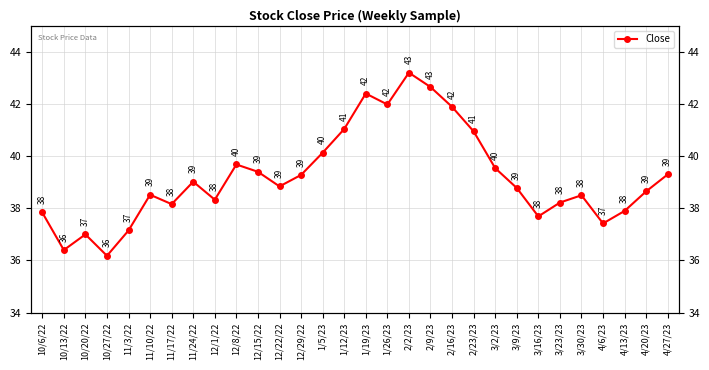

What is the value of the 14th point from the left?

40.1